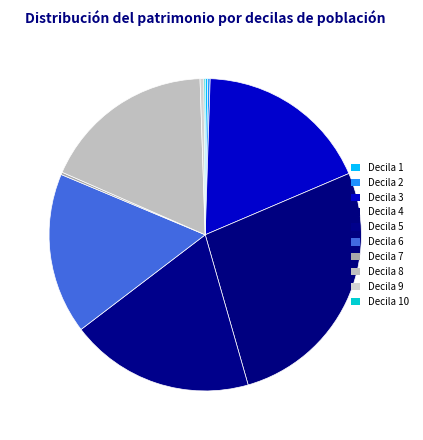

How many segments does this pie chart have?

10